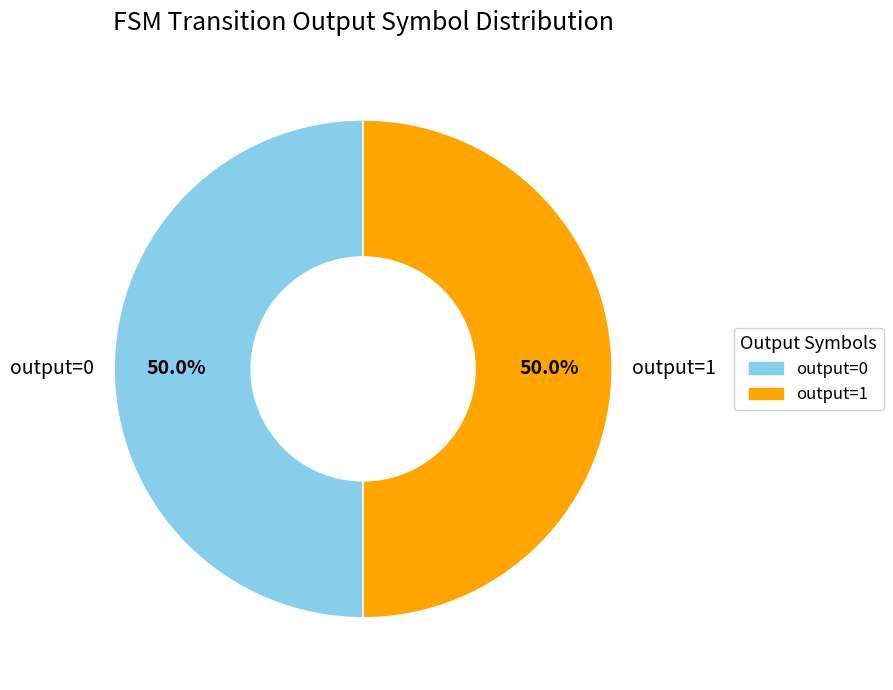

What is the ratio of the value at output=0 to the value at output=1?

1.0